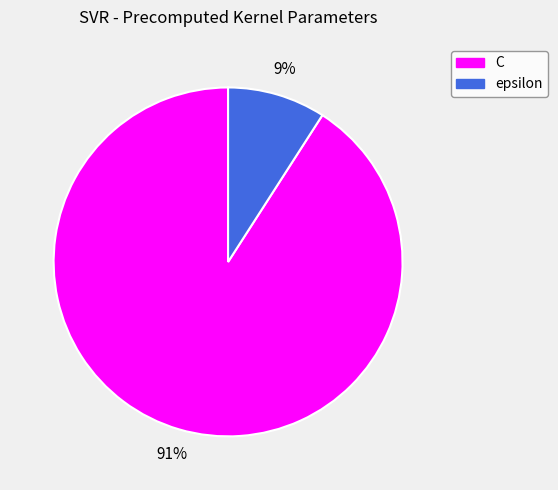

What percentage is the C slice, to the nearest percent?

91%